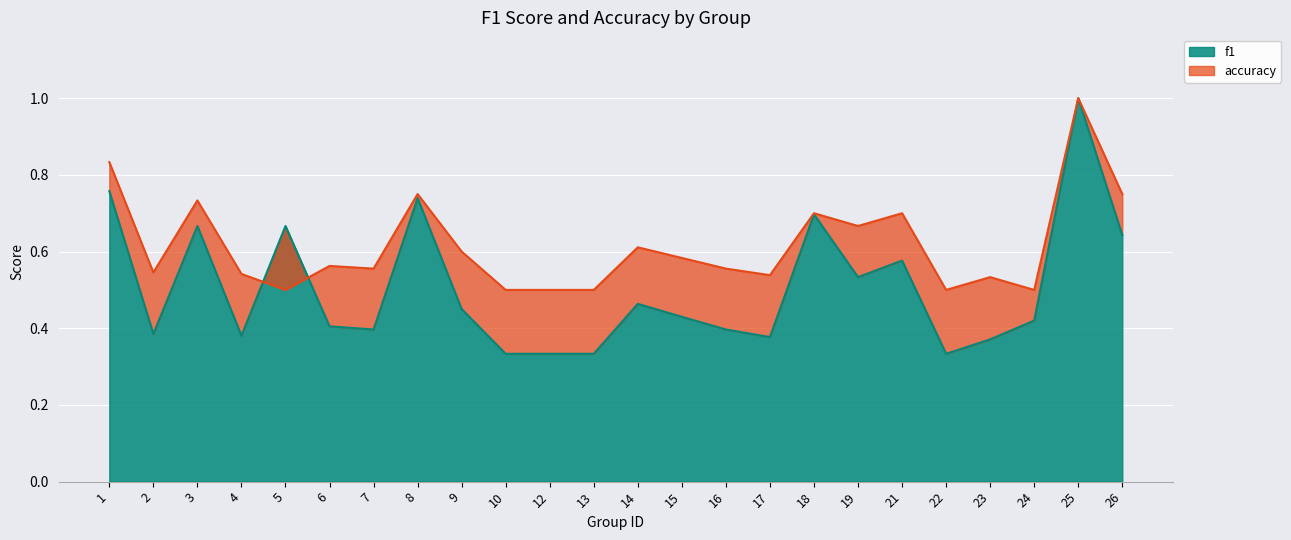

What is the average value of the accuracy series?

0.6